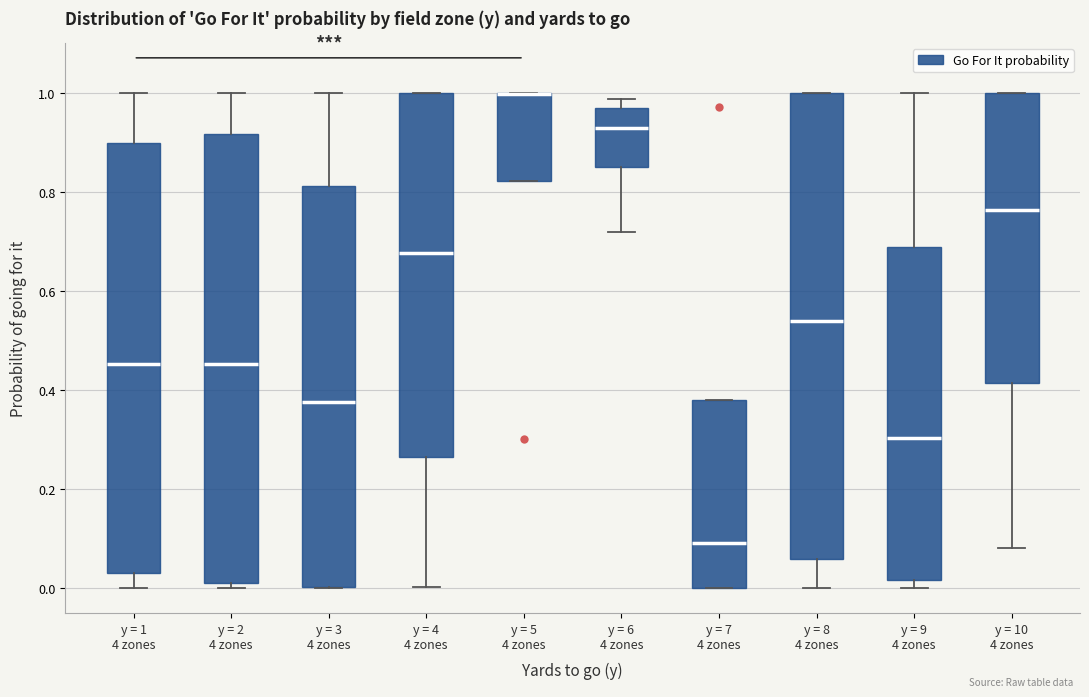

Where is the upper edge of the box for y = 5 4 zones on the y-axis? The values are not printed on the chart, so give them approximately, as read against the axis.

1.00